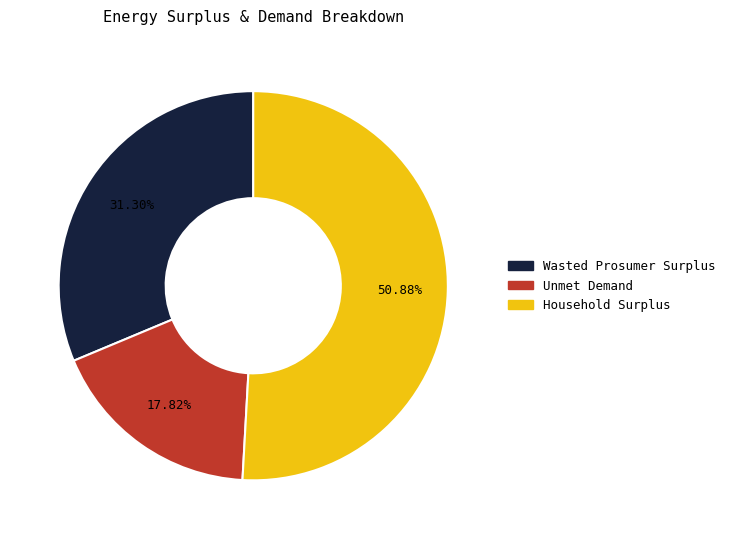

Rank the categories by value from highest to lowest.

Household Surplus, Wasted Prosumer Surplus, Unmet Demand